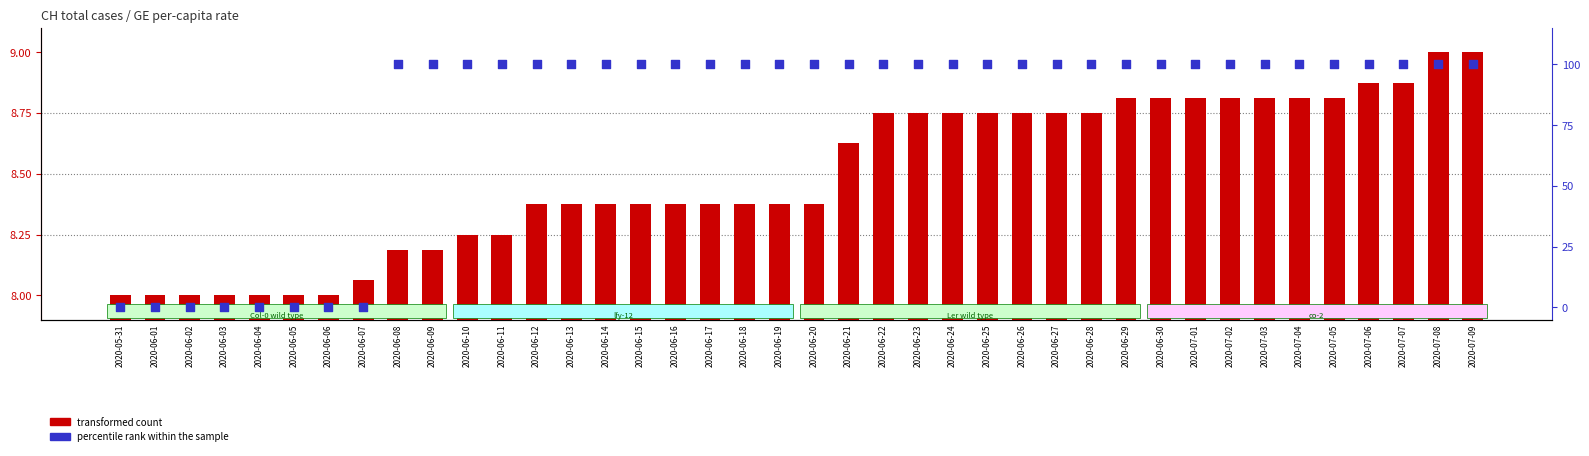

Which series contains the lowest Y value?

percentile rank within the sample